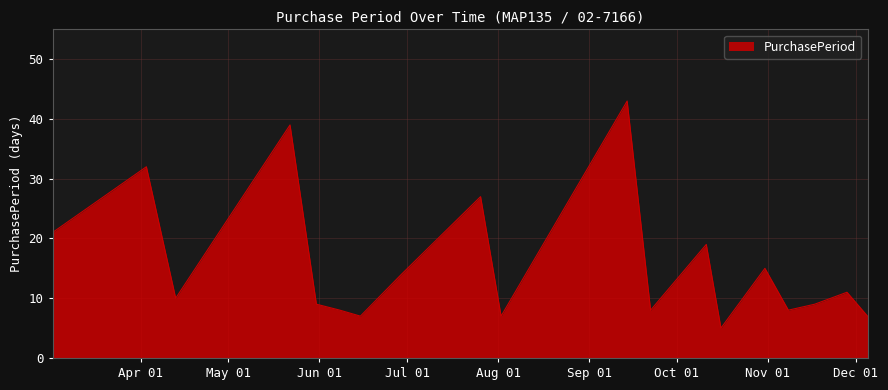

What is the difference between the maximum and minimum values?

38